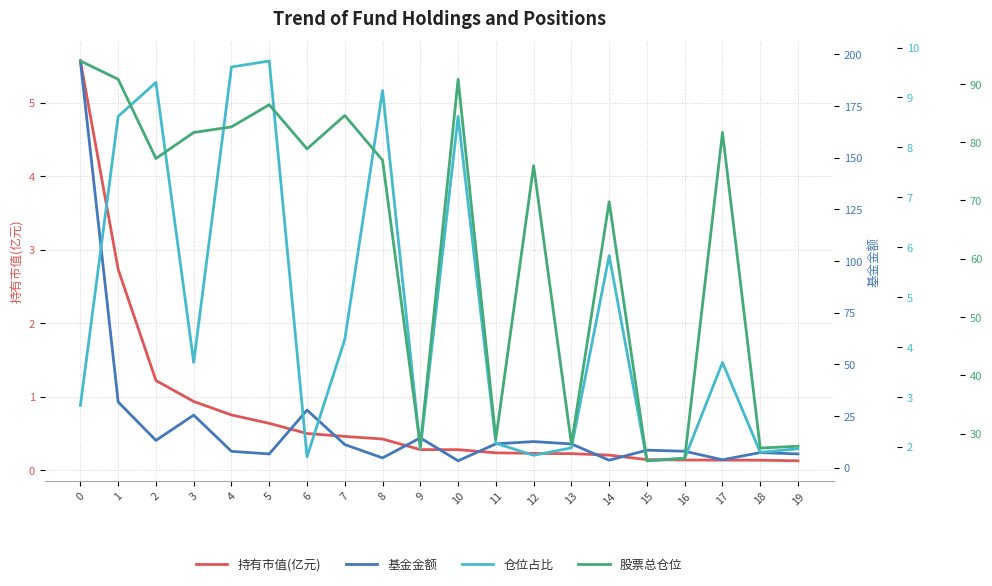

After their last crossing, which series has the higher values: 持有市值(亿元) or 仓位占比?

仓位占比